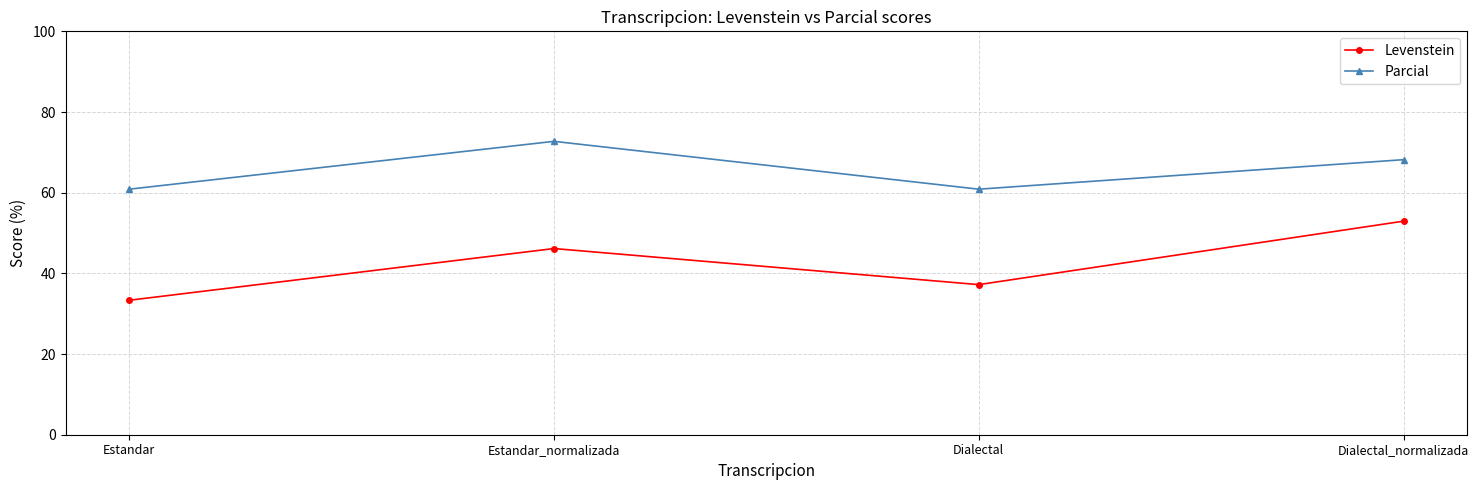

What is the label of the 4th point from the left?

Dialectal_normalizada